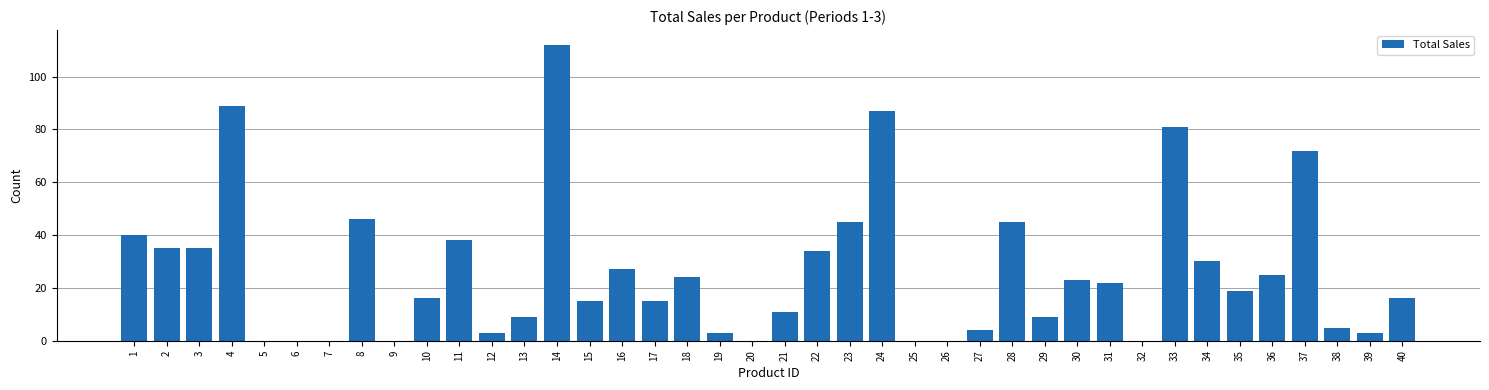

What is the change in value from 16 to 24?

+60